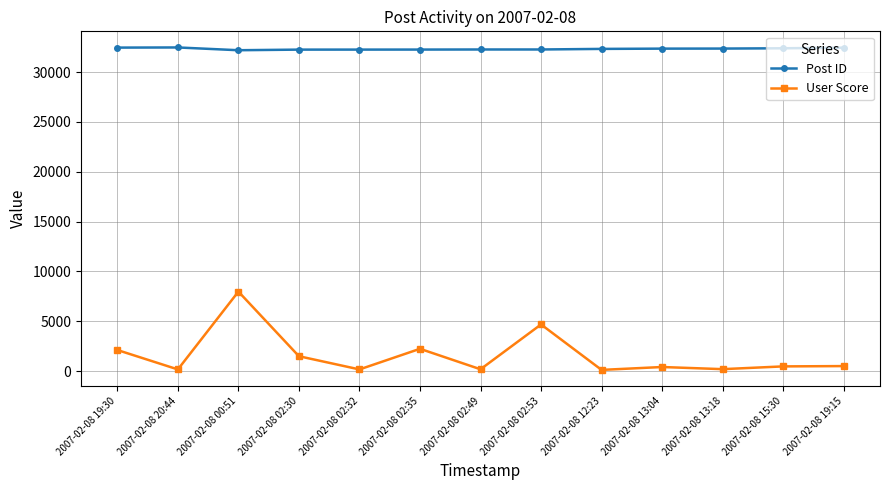

Where is User Score nearest to the value 4043?

2007-02-08 02:53